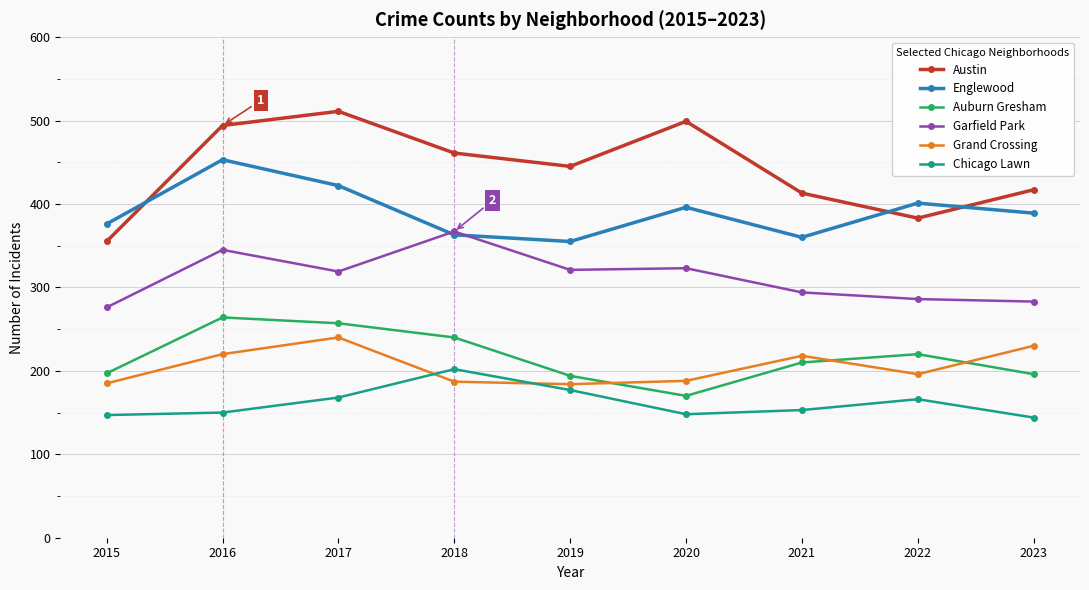

Which category has the lowest value in the Auburn Gresham series?

2020